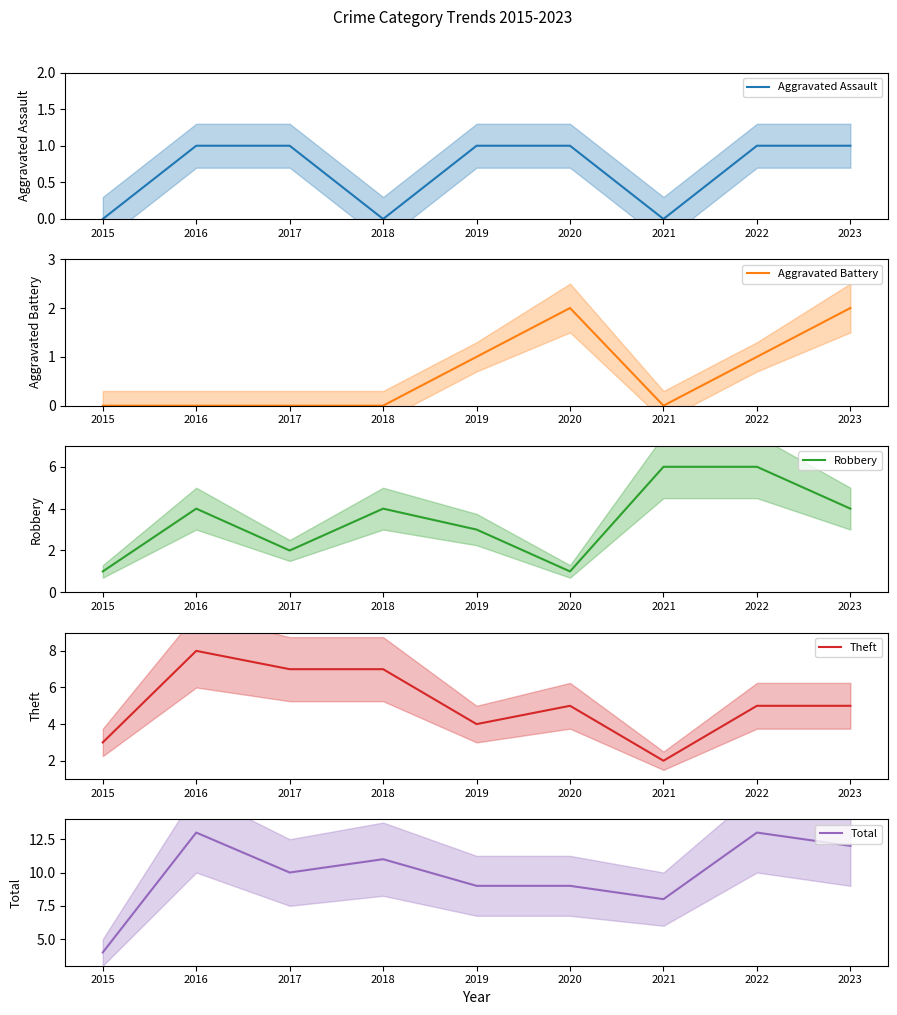

At which category does Theft reach its first local valley?

2019